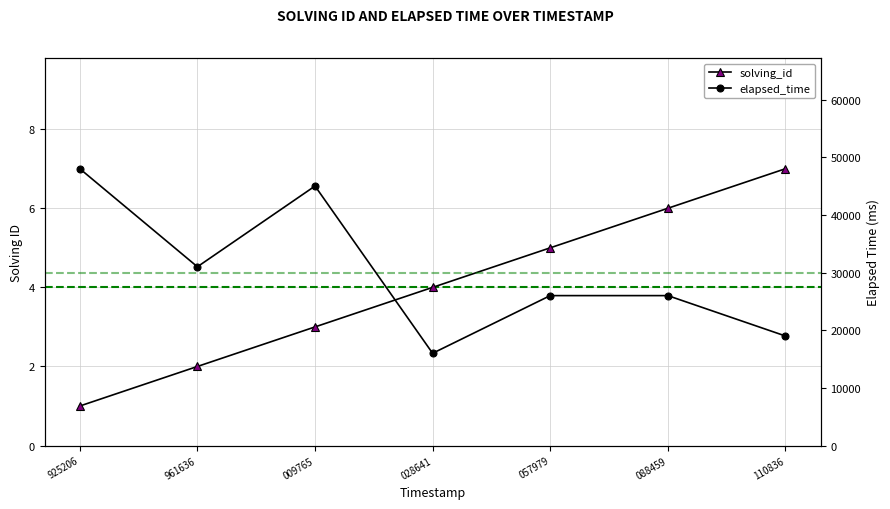

At how many categories does at least one series exceed 382?

7